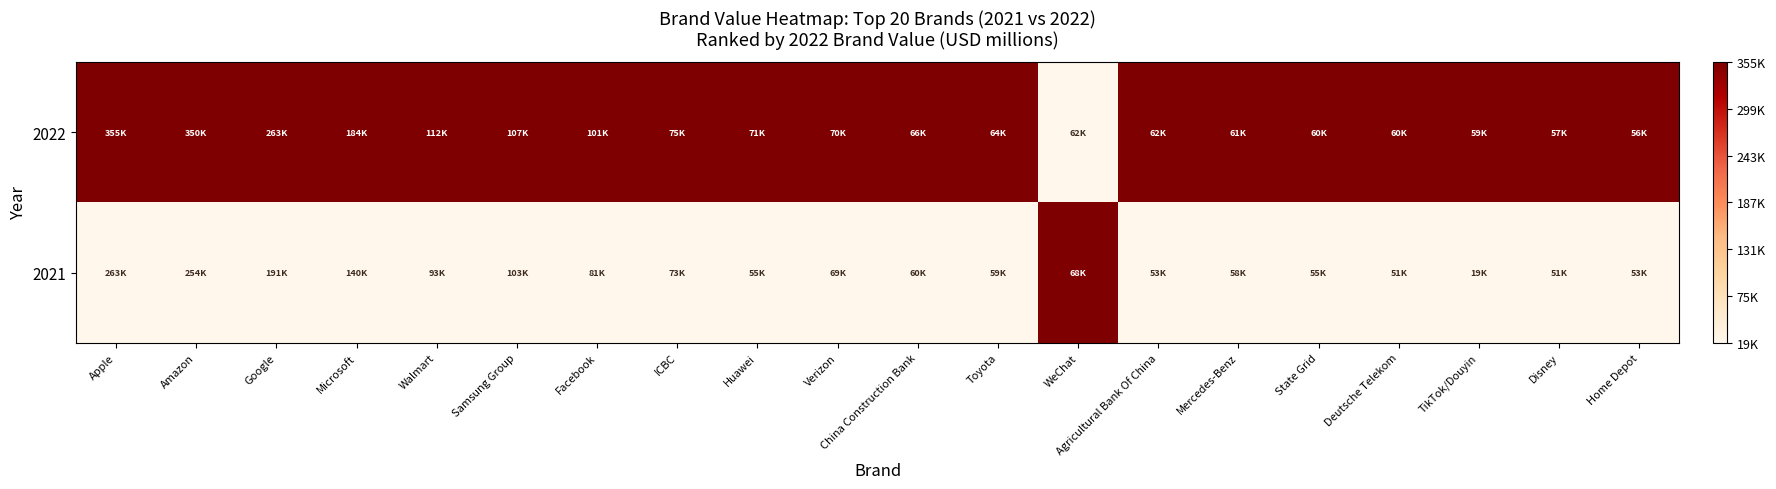

Which series has the largest total across all categories?

2022